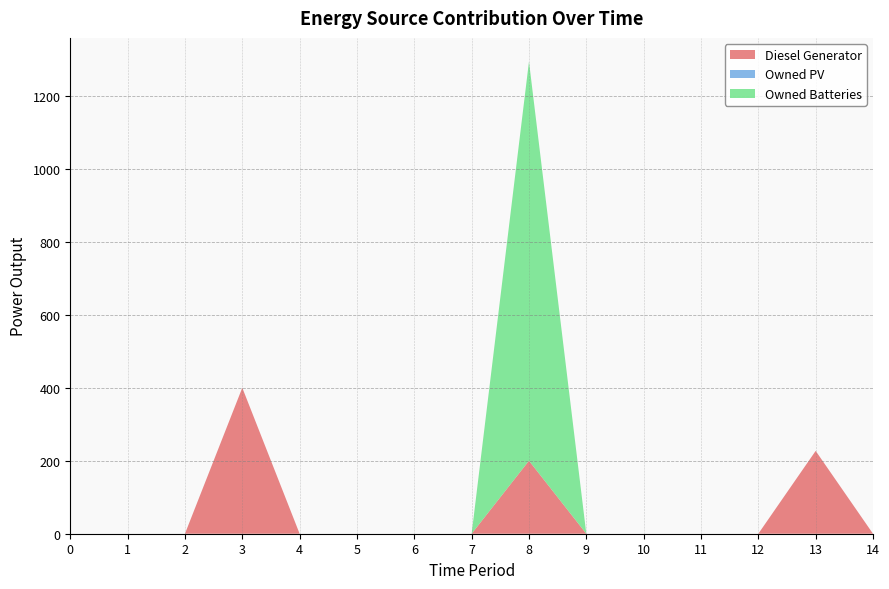

Reading left to right, what are all the values shown in this chart?

Diesel Generator: 0=0	1=0	2=0	3=400	4=0	5=0	6=0	7=0	8=200	9=0	10=0	11=0	12=0	13=227	14=0
Owned PV: 0=0	1=0	2=0	3=0	4=0	5=0	6=0	7=0	8=0	9=0	10=0	11=0	12=0	13=0	14=0
Owned Batteries: 0=0	1=0	2=0	3=0	4=0	5=0	6=0	7=0	8=1094	9=0	10=0	11=0	12=0	13=0	14=0